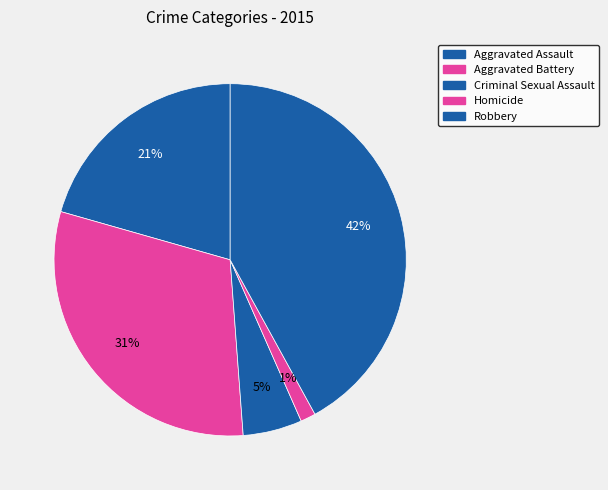

Which has a higher value, Aggravated Battery or Robbery?

Robbery